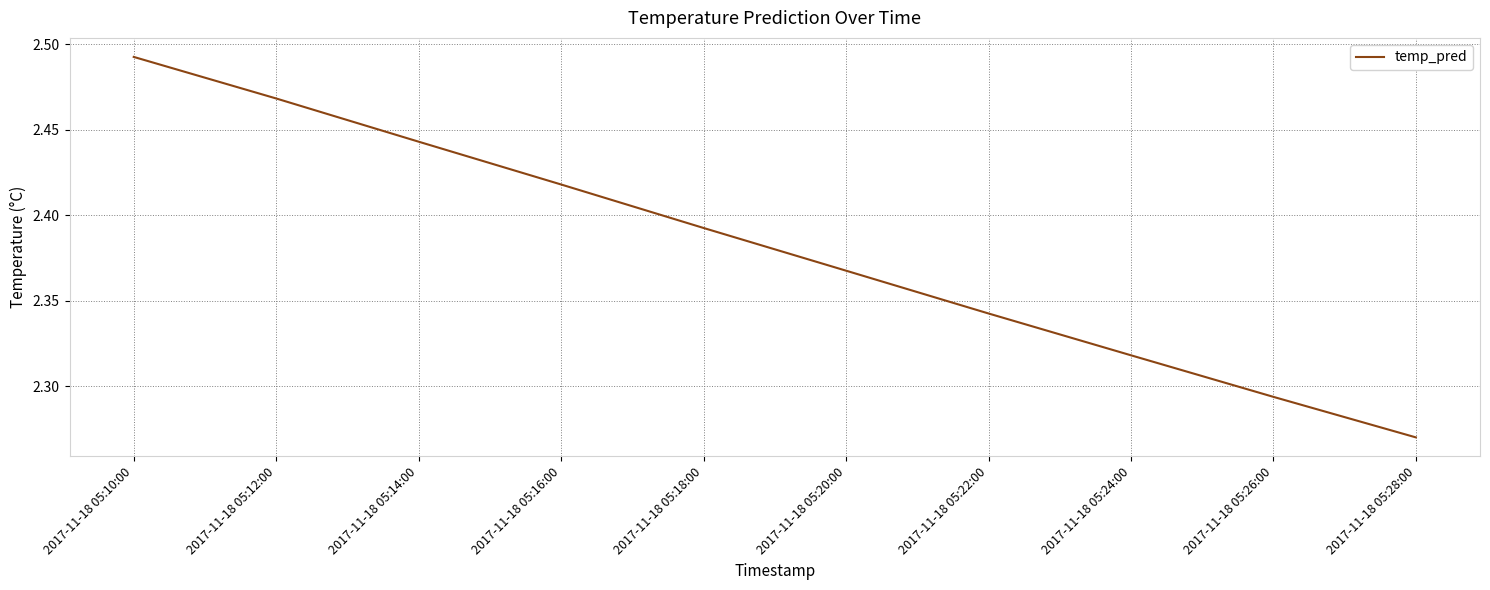

Rank the categories by value from lowest to highest.

2017-11-18 05:28:00, 2017-11-18 05:26:00, 2017-11-18 05:24:00, 2017-11-18 05:22:00, 2017-11-18 05:20:00, 2017-11-18 05:18:00, 2017-11-18 05:16:00, 2017-11-18 05:14:00, 2017-11-18 05:12:00, 2017-11-18 05:10:00